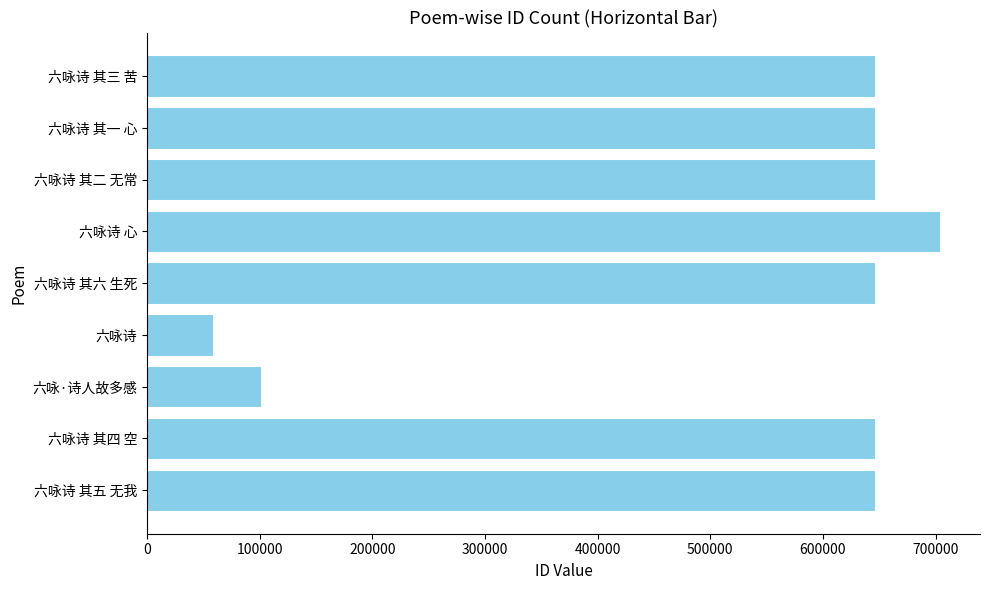

Does the chart contain any negative values?

No